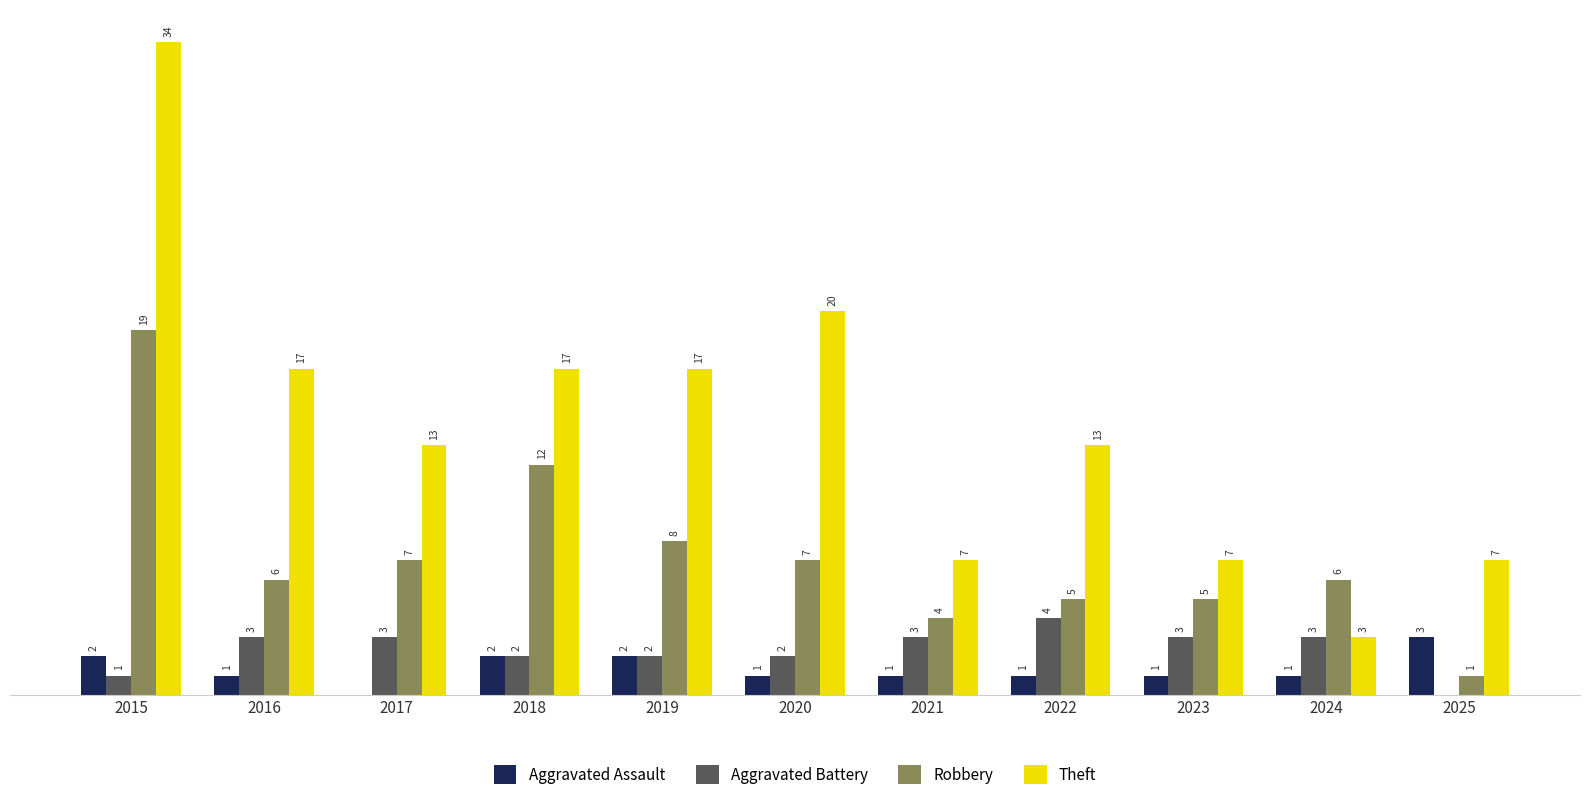

Which series has the largest total across all categories?

Theft